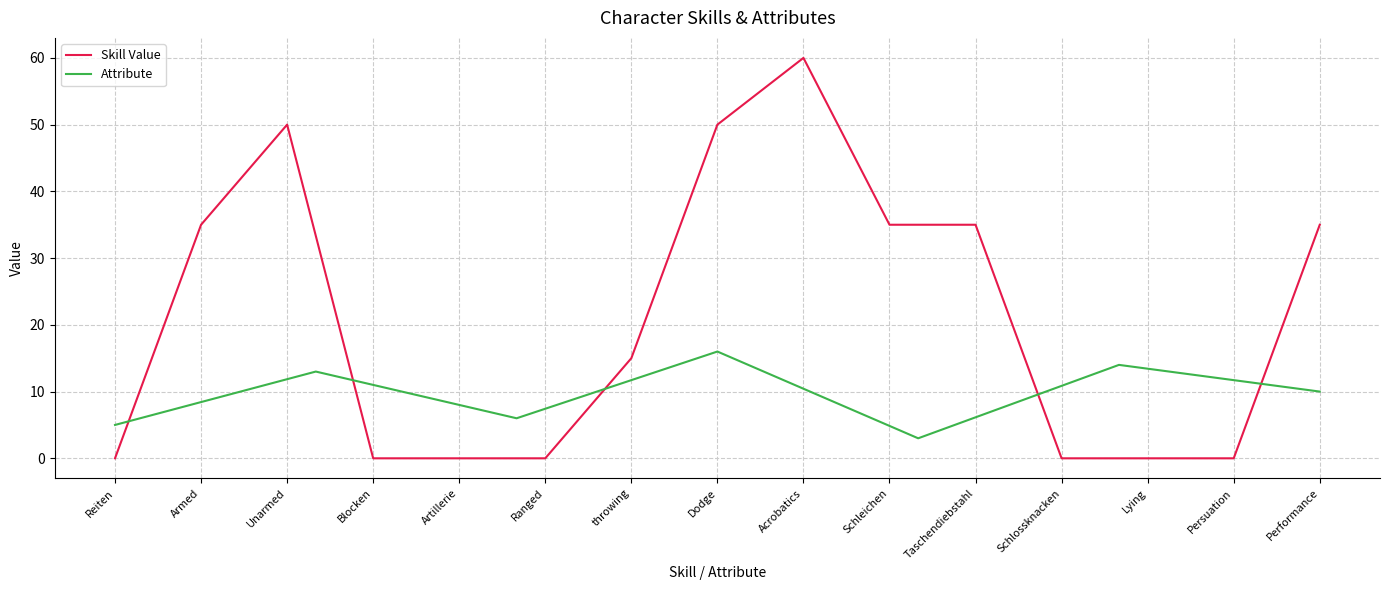

Which label corresponds to the largest value in the chart?

Acrobatics